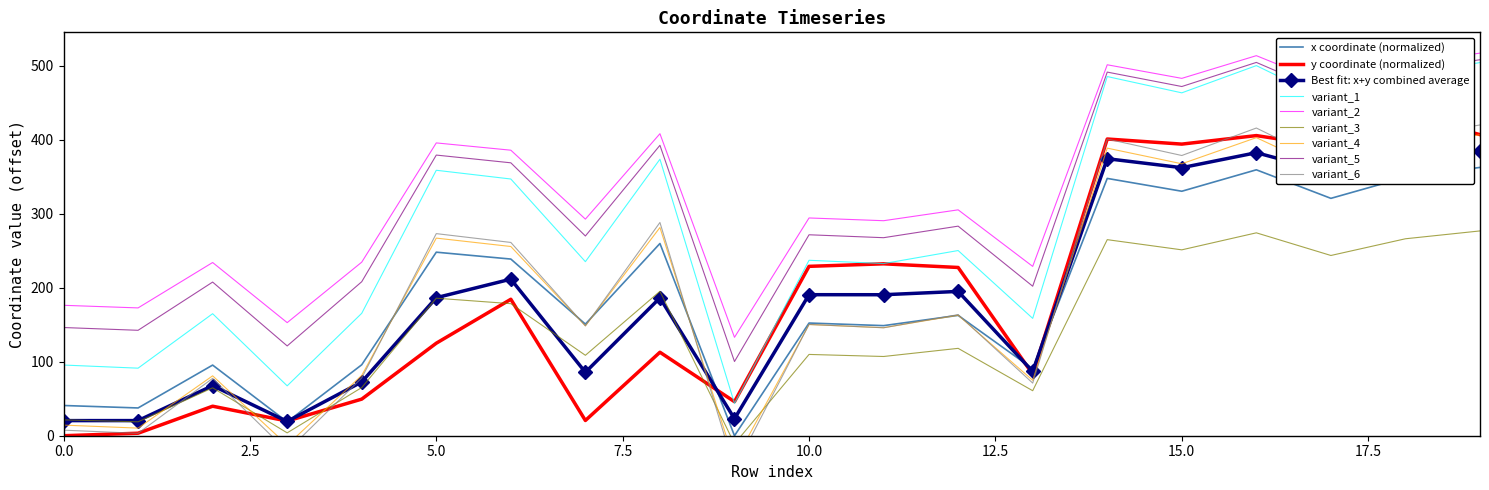

True or false: variant_5 and x coordinate (normalized) intersect in this chart.

False